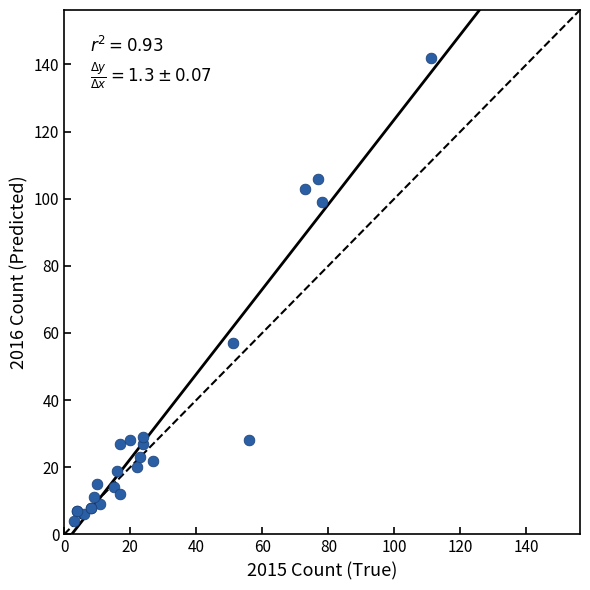

What Y value in the scatter plot is closest to 73?

57